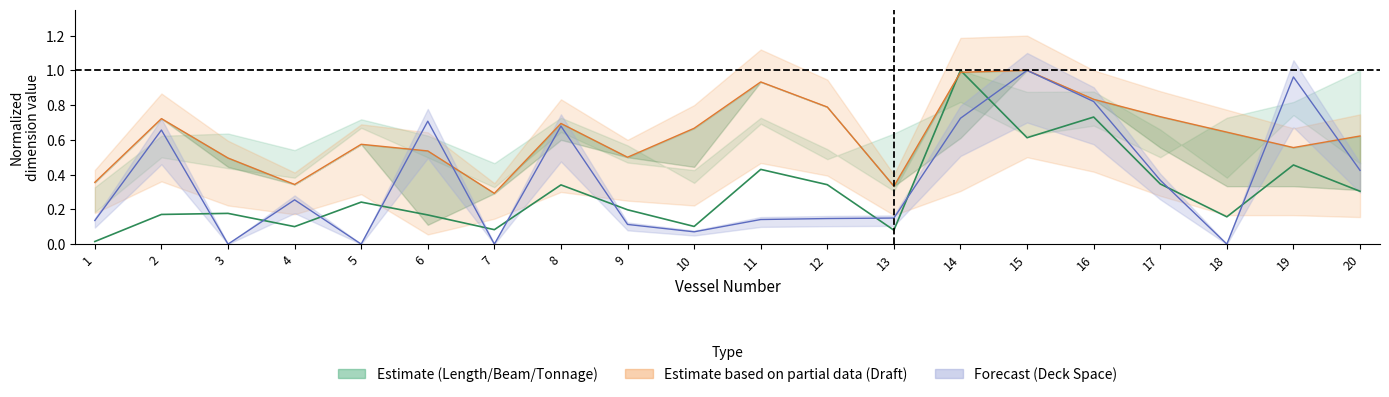

The chart shows a value of 0.2 at 20. True or false?

False